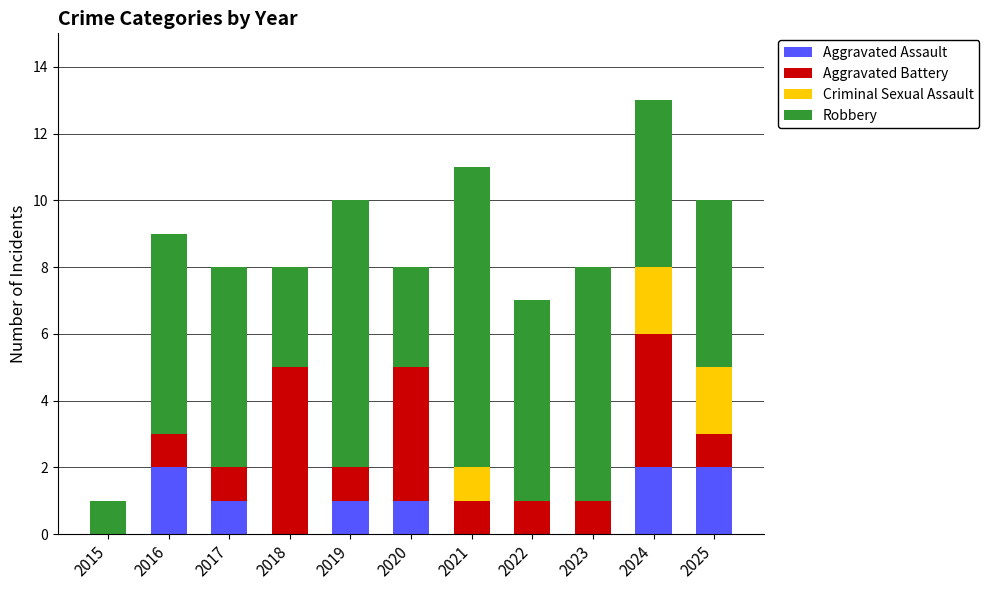

What is the total value across all series at 2019?

10